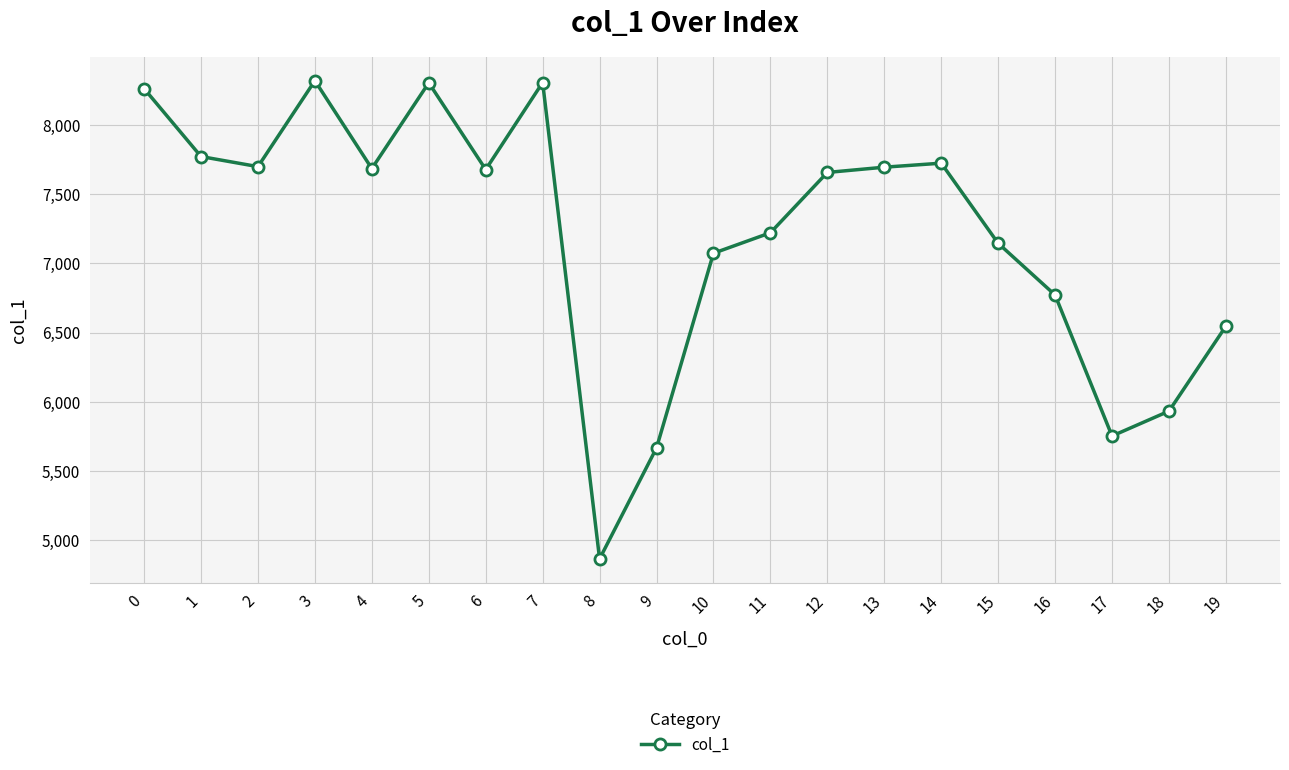

What is the difference between the maximum and minimum values?

3456